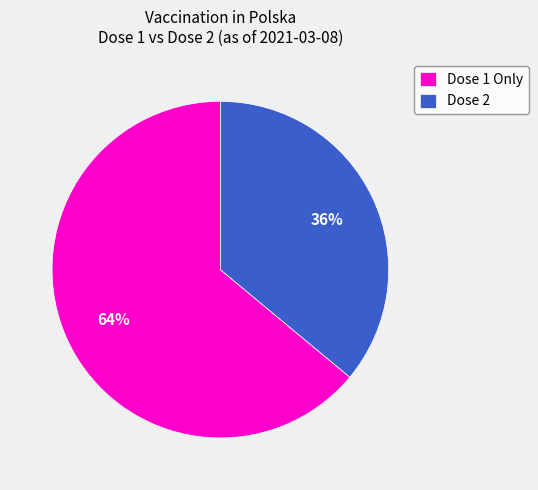

Is it true that Dose 2 is 27% of the pie?

False